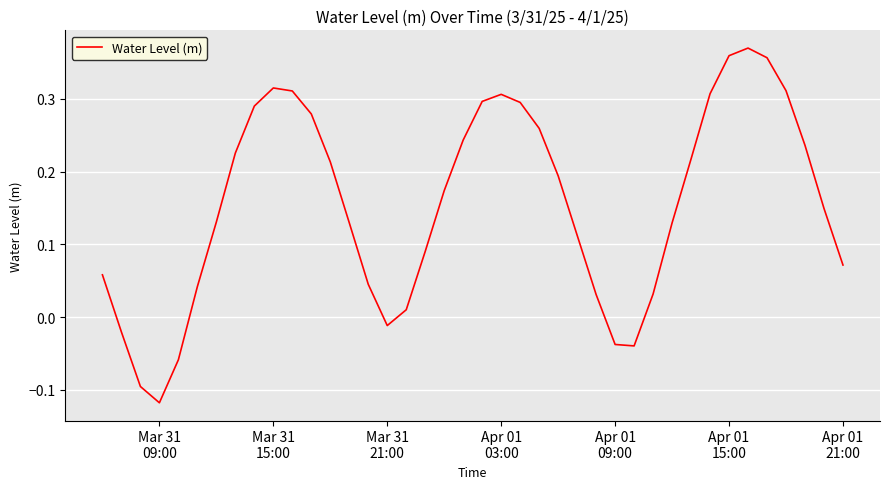

What is the difference between the maximum and minimum values?

0.5